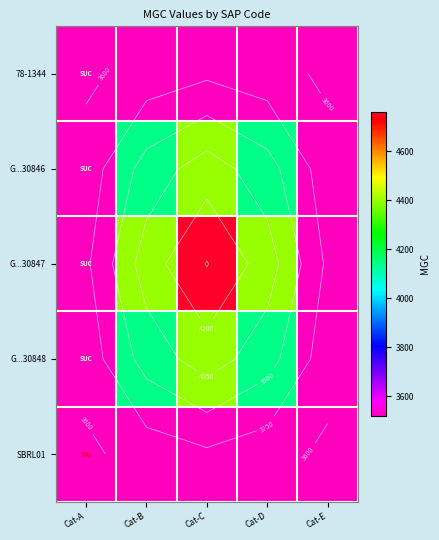

Count the number of categories in the chart.

5